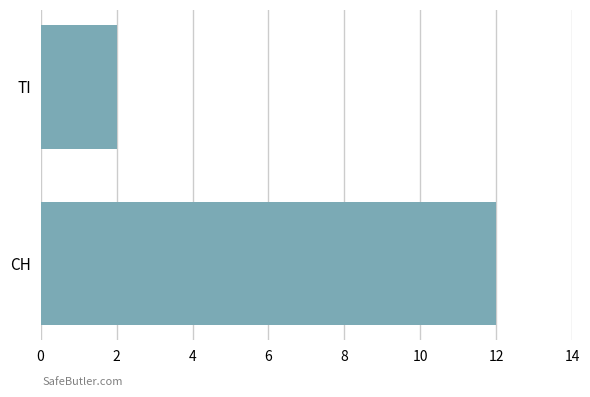

Which label corresponds to the smallest value in the chart?

TI